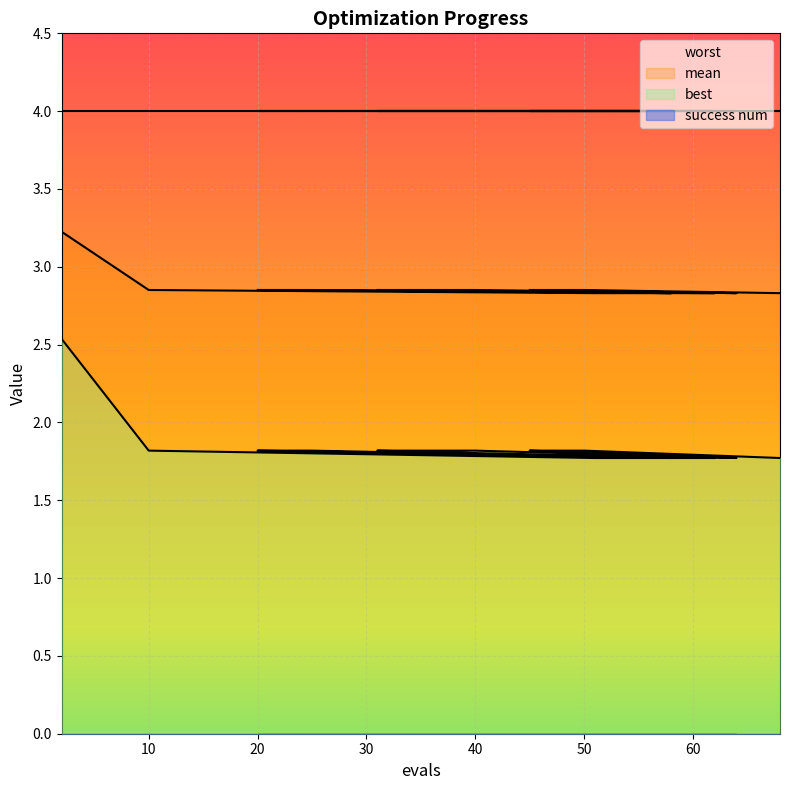

What is the approximate value of best at 51?

1.8